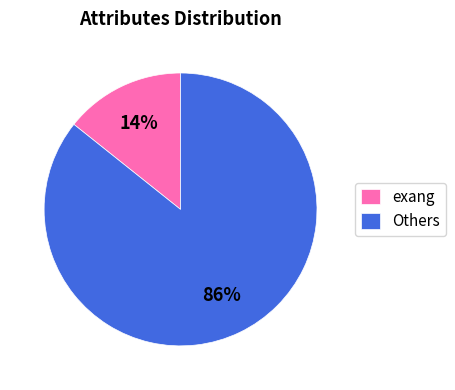

Which has a higher value, exang or Others?

Others